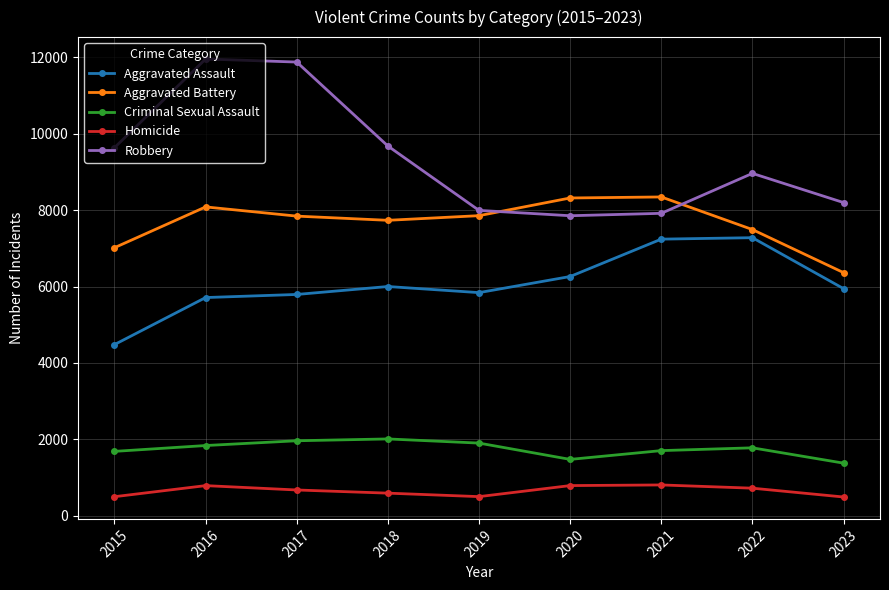

Between 2015 and 2018, which series saw the biggest shift?

Aggravated Assault